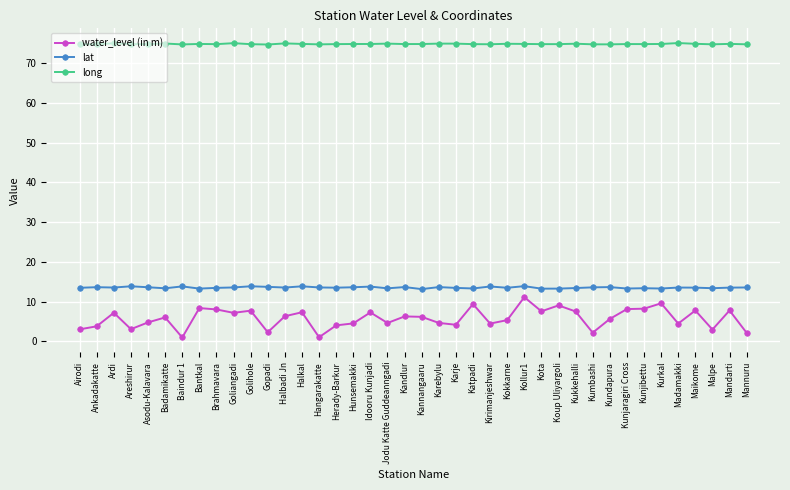

Read the water_level (in m) value at Halkal.

7.3